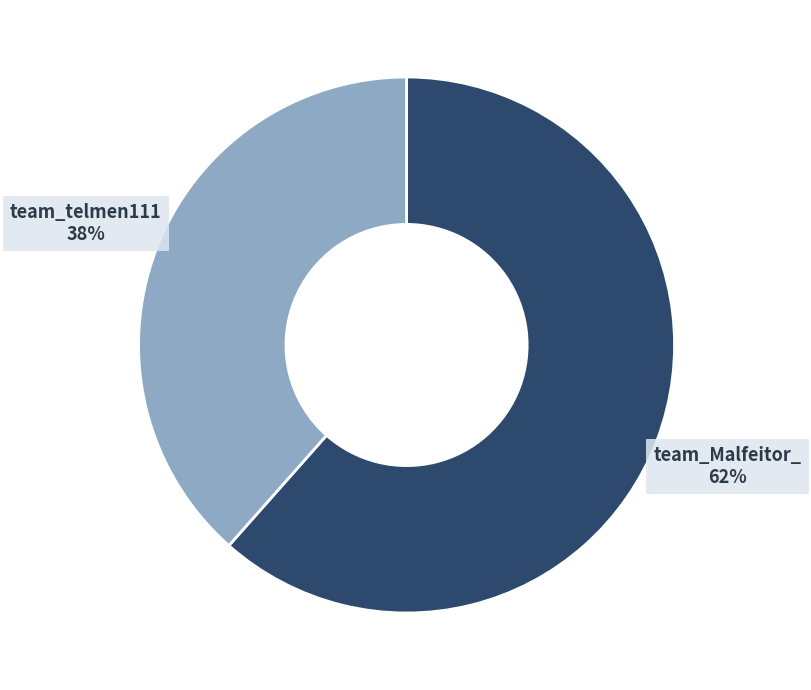

Which slice is the largest?

team_Malfeitor_